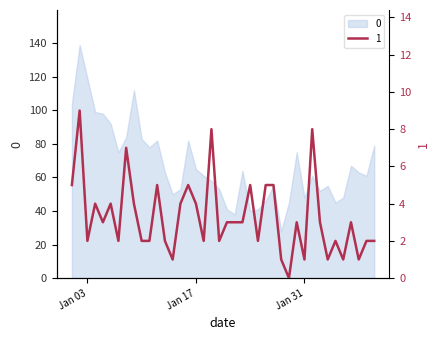

Which label corresponds to the largest value in the chart?

2023-01-02